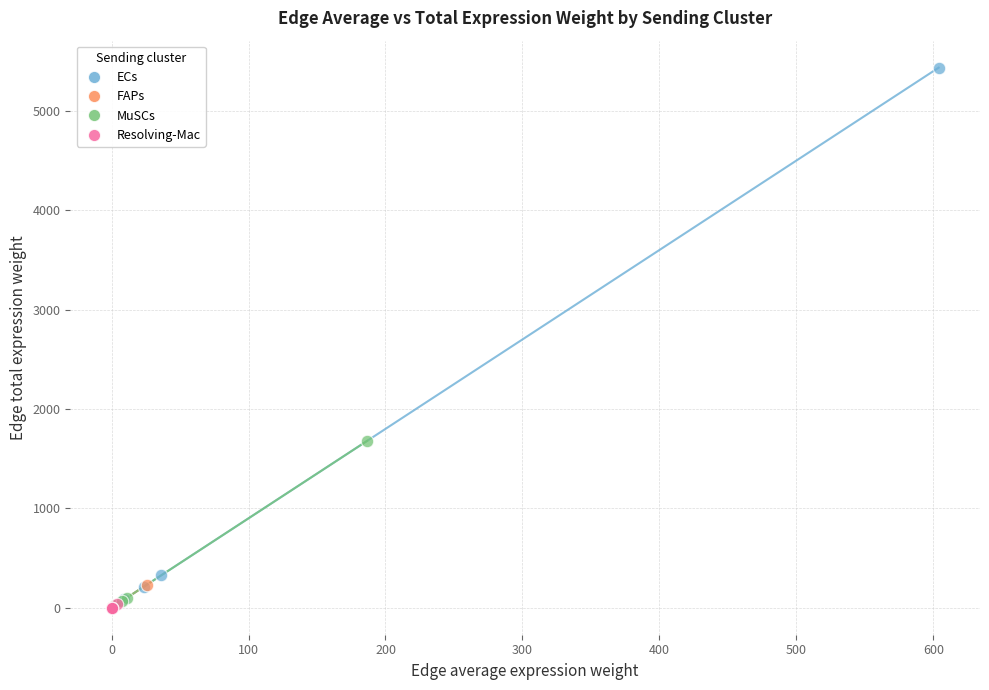

Which series has the widest spread of Y values?

ECs